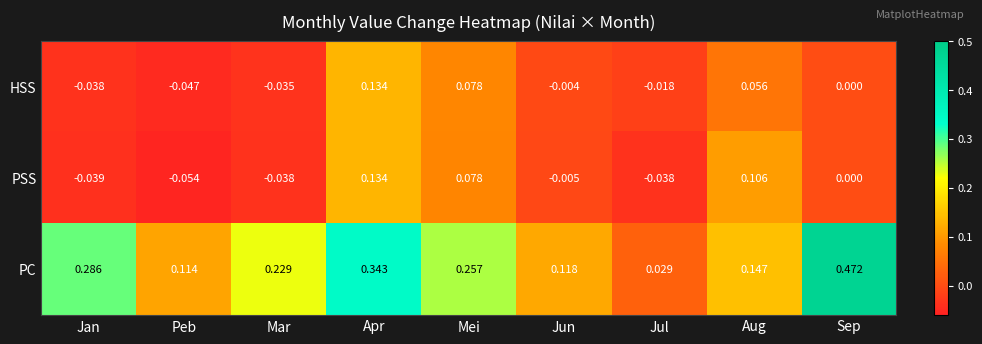

At which category does the chart reach its minimum across all series?

Peb